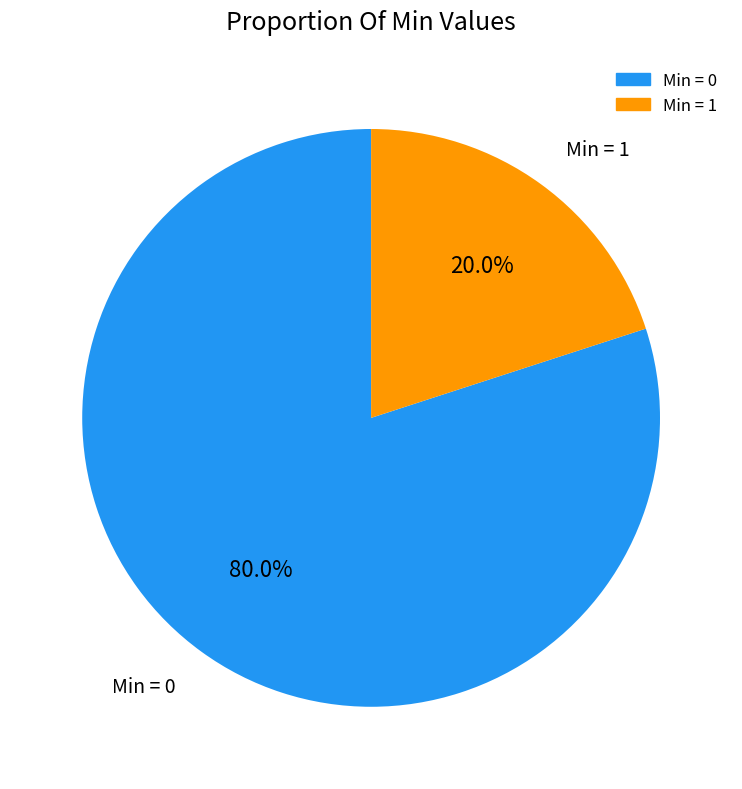

Is there any slice that represents more than half of the pie?

Yes